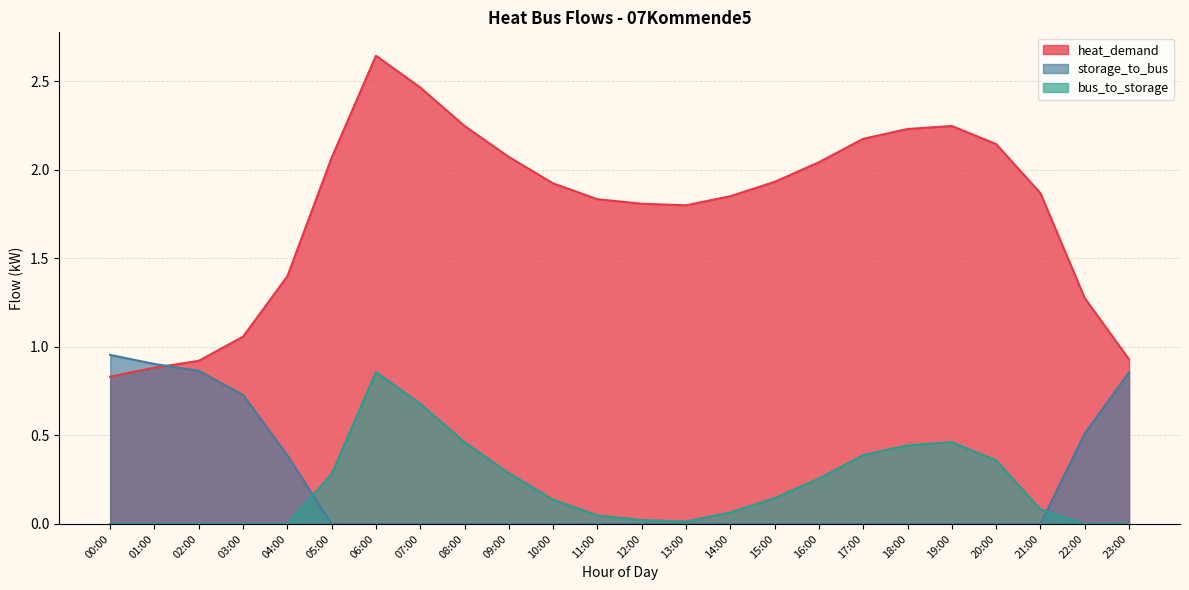

What is the value of the bus_to_storage point at the 16th from the left?

0.1